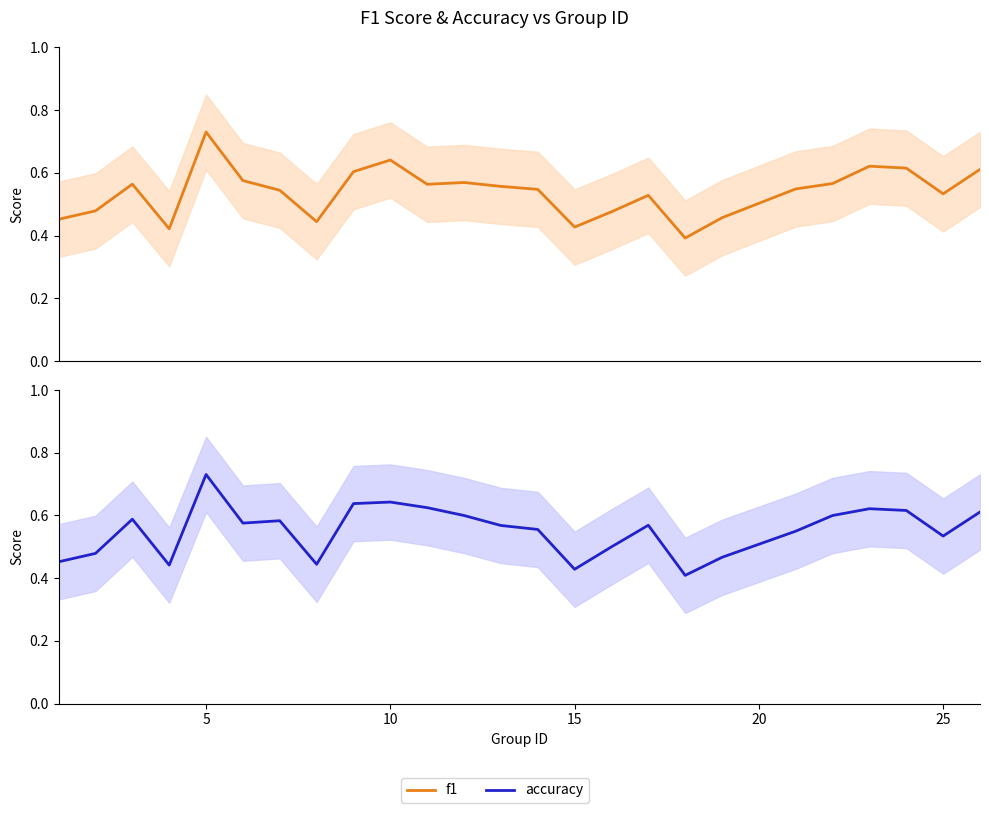

Is the value of f1 at 23 greater than the value of accuracy at 10?

No